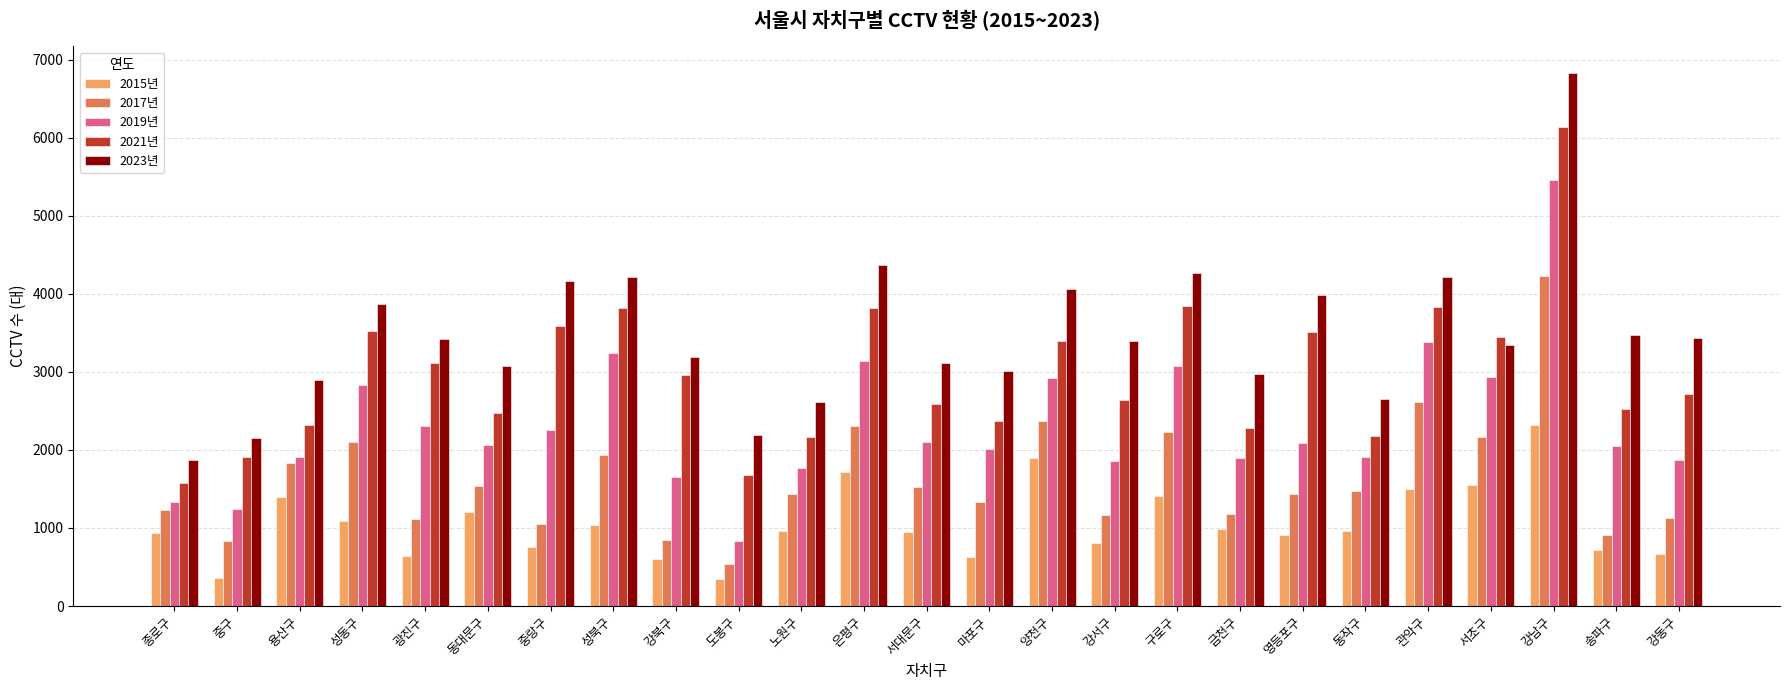

True or false: 2017년 has a value of 2611 at 관악구.

True